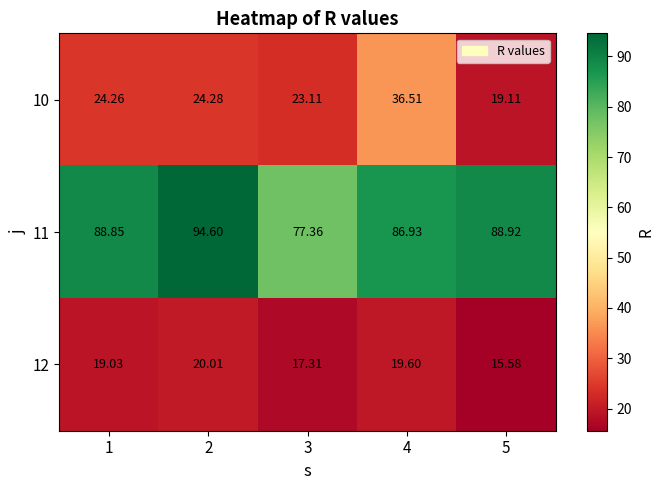

Is the value of 12 at 1 greater than the value of 10 at 2?

No